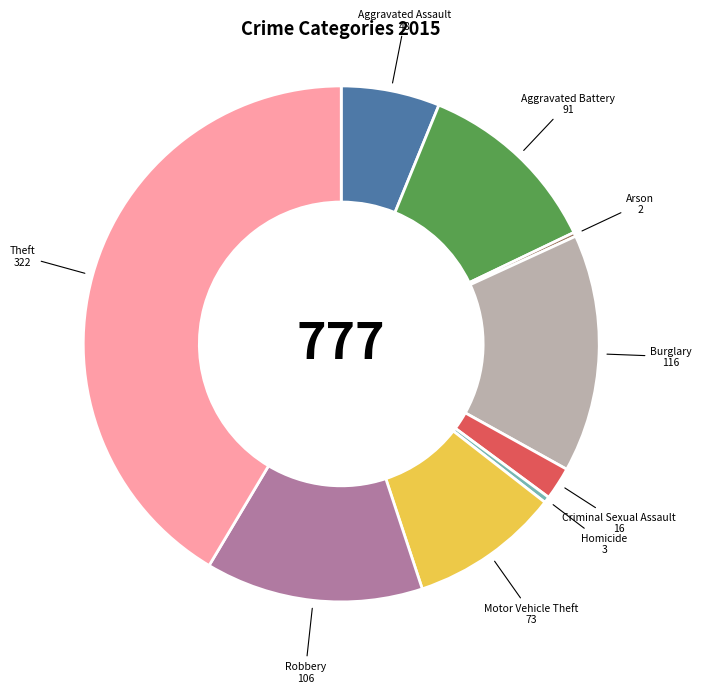

Is there any slice that represents more than half of the pie?

No